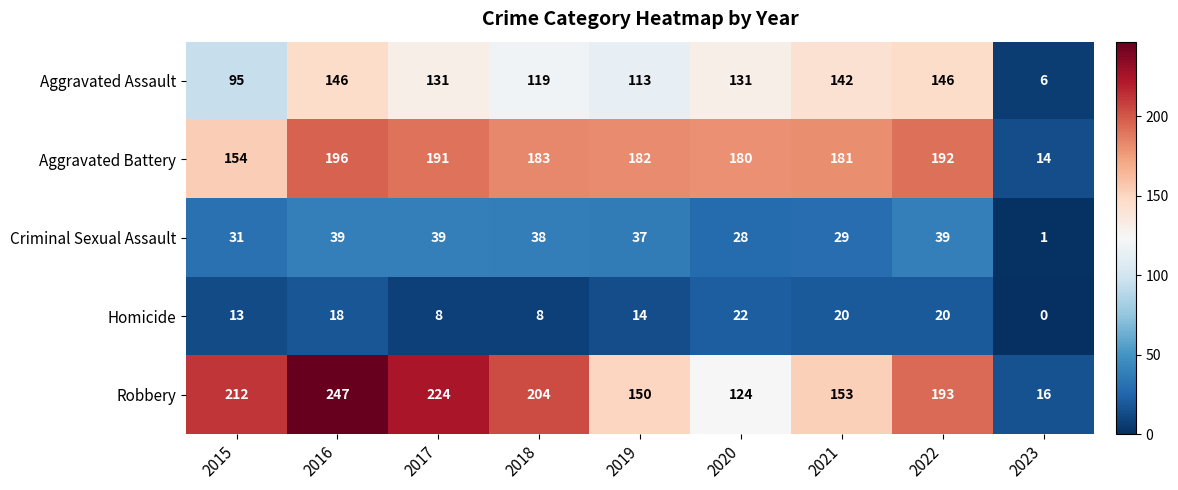

The value of Homicide at 2017 is 2. True or false?

False